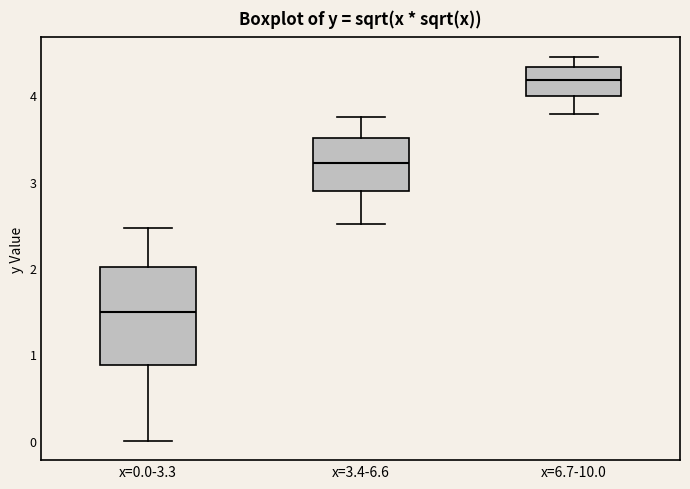

Where does the upper whisker of the box for x=0.0-3.3 end on the y-axis? The values are not printed on the chart, so give them approximately, as read against the axis.

2.5